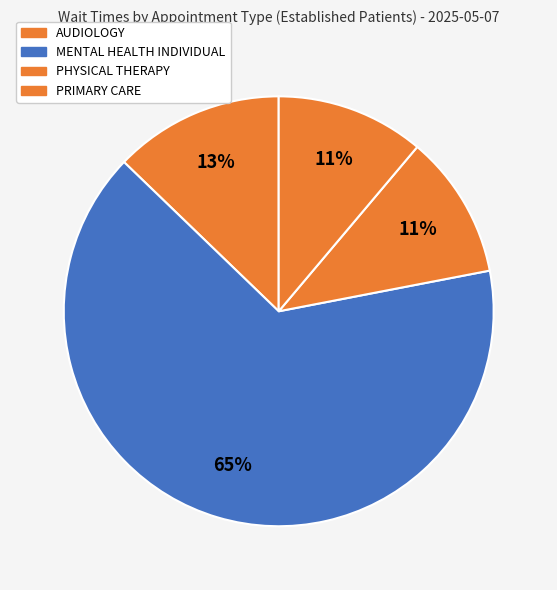

Between PRIMARY CARE and PHYSICAL THERAPY, which is larger?

PRIMARY CARE